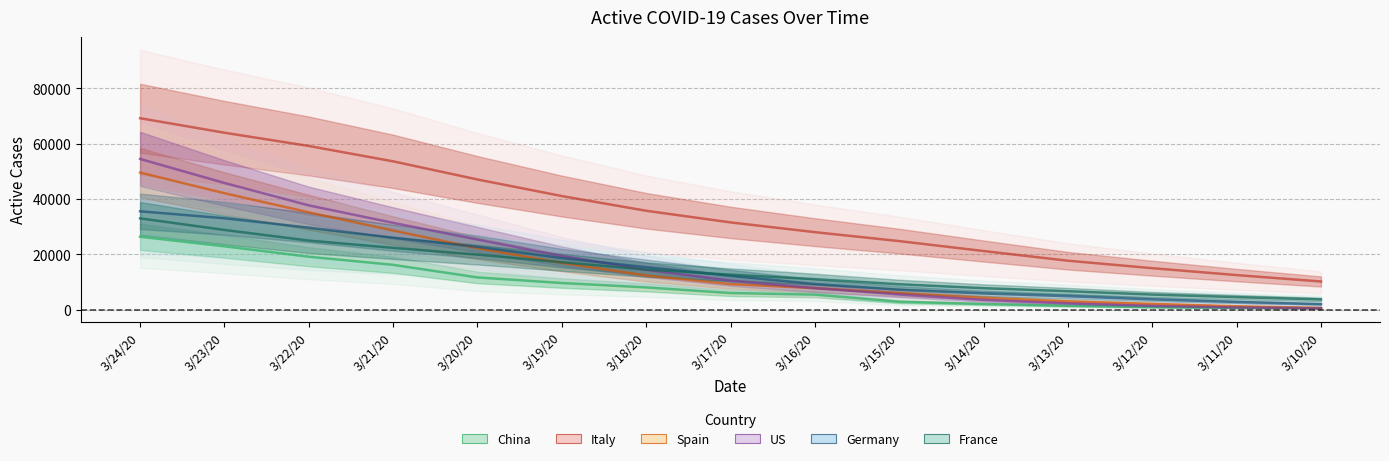

What is the sum of the Germany values at 3/23/20 and 3/10/20?

34957